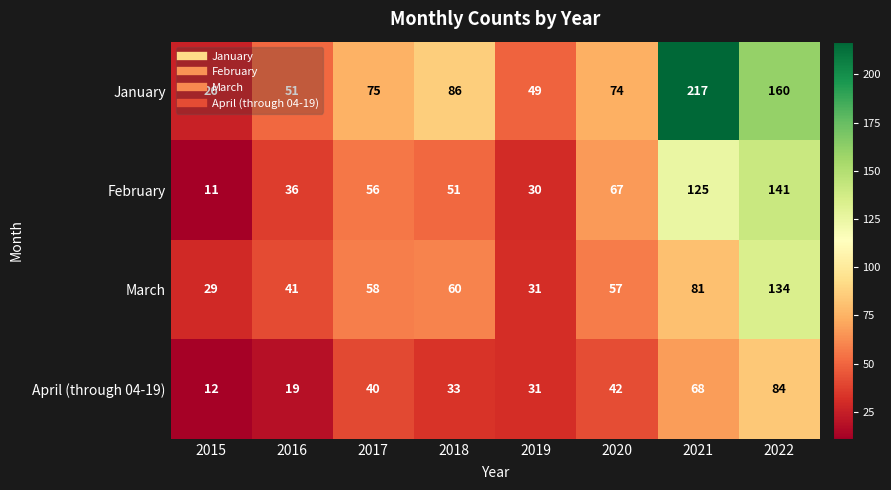

Is it true that January equals 47 at 2020?

False